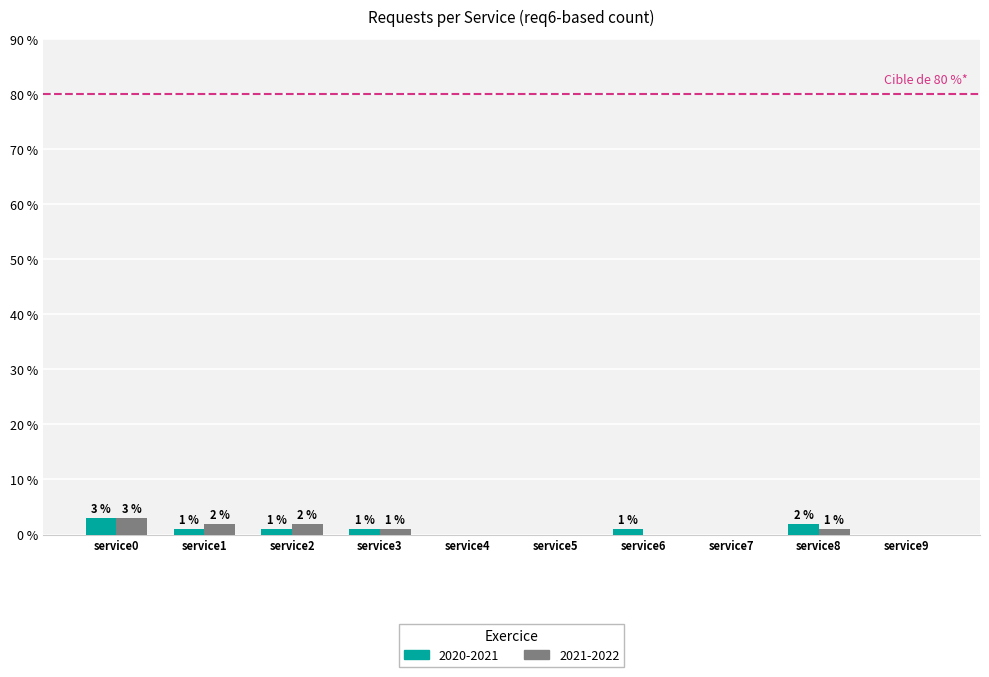

What are all the series names shown in the legend?

2020-2021, 2021-2022